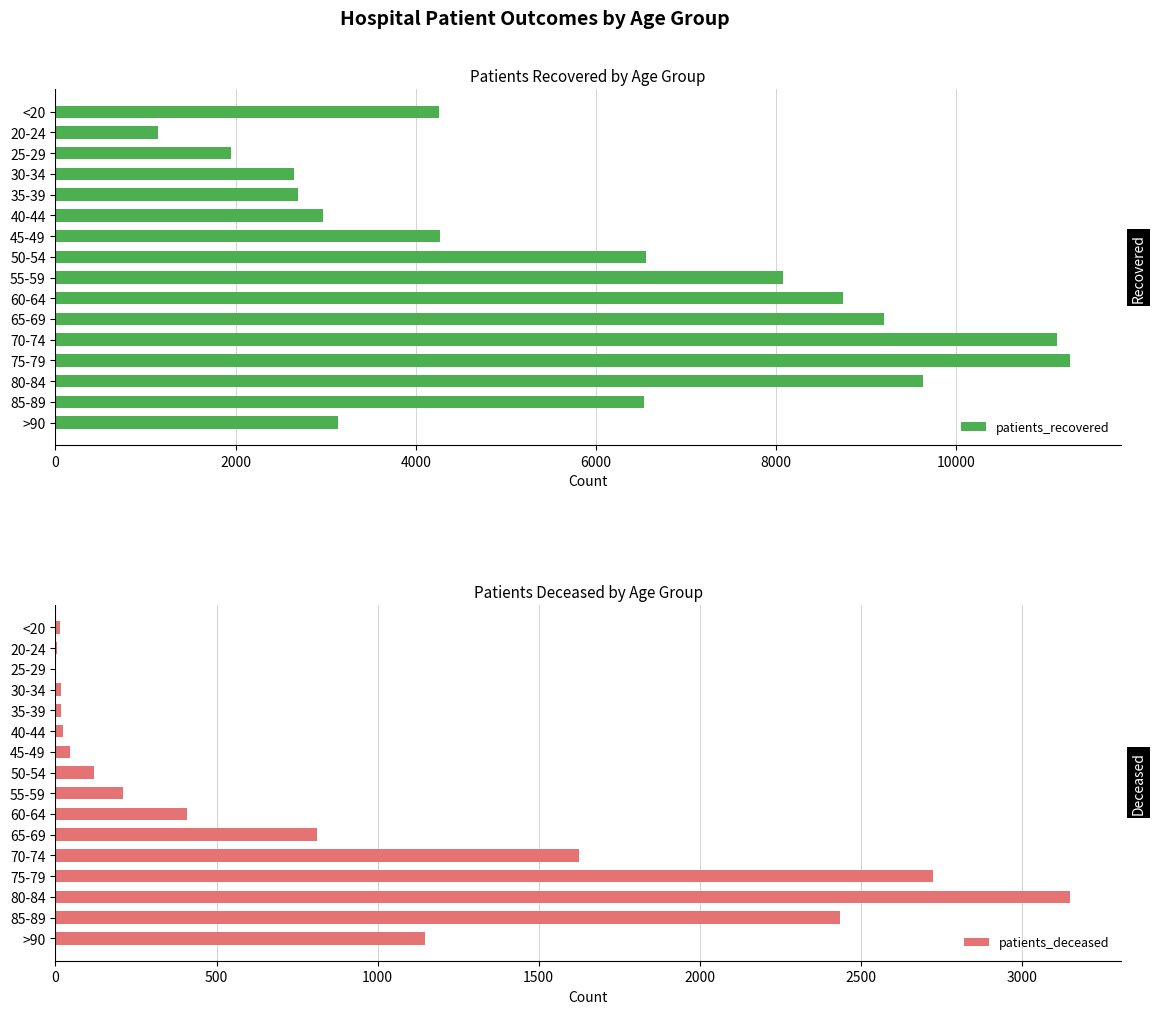

Reading right to left, what are all the values shown in this chart?

patients_recovered: 3139	6537	9630	11261	11120	9199	8739	8079	6554	4265	2966	2692	2650	1946	1142	4254
patients_deceased: 1148	2435	3150	2724	1624	812	409	211	120	46	23	17	16	3	4	15